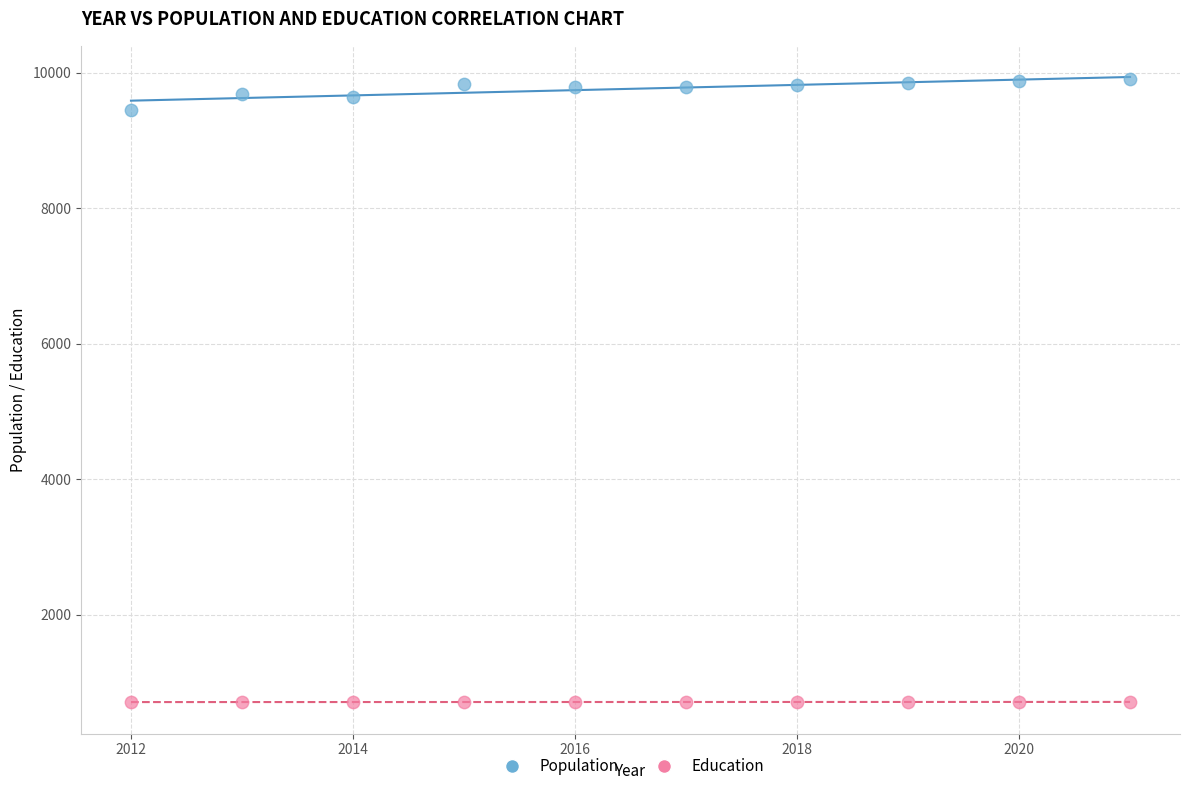

Which series contains the highest Y value?

Population